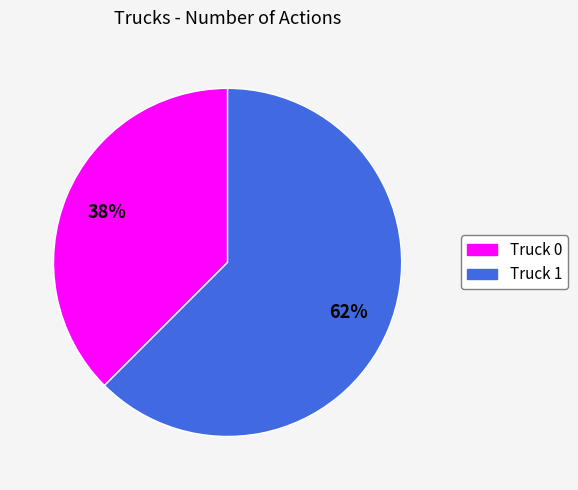

Is Truck 1 the majority of the pie?

Yes